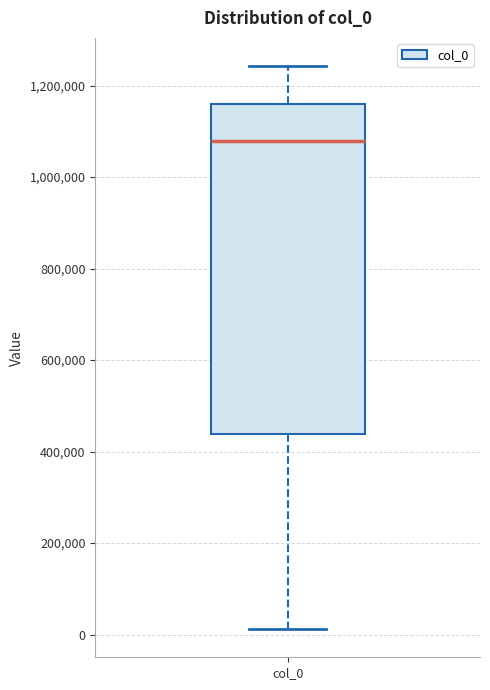

Read this box plot against the y-axis: the position of the median line, the range covered by the box, and the ends of both whiskers. The values are not printed on the chart, so give them approximately, as read against the axis.

median 1080000, box 440000 to 1160000, whiskers 20000 to 1240000